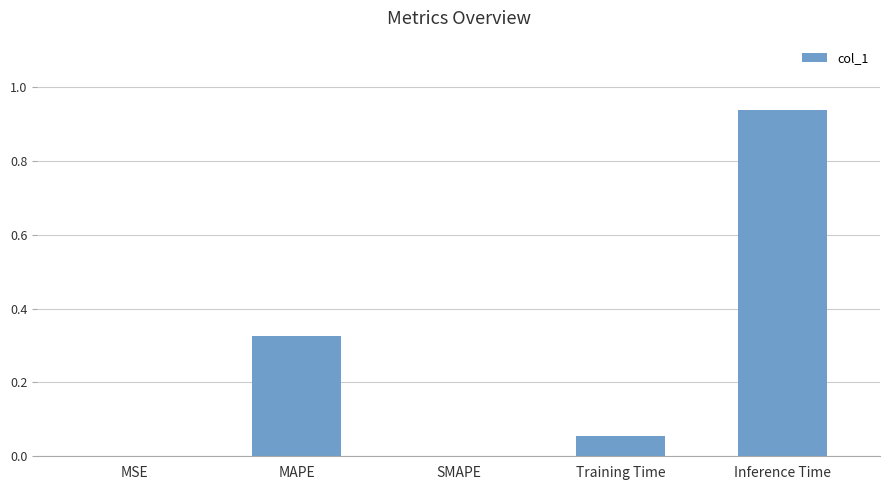

The value at MSE is 0.0. True or false?

True